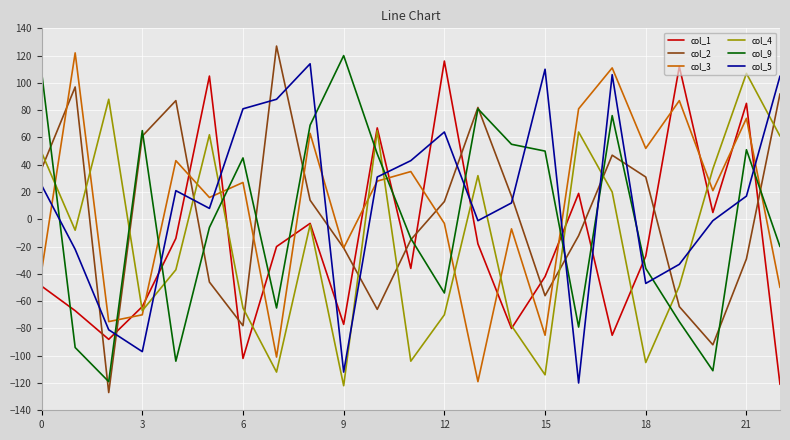

True or false: col_2 and col_1 cross at least once.

True